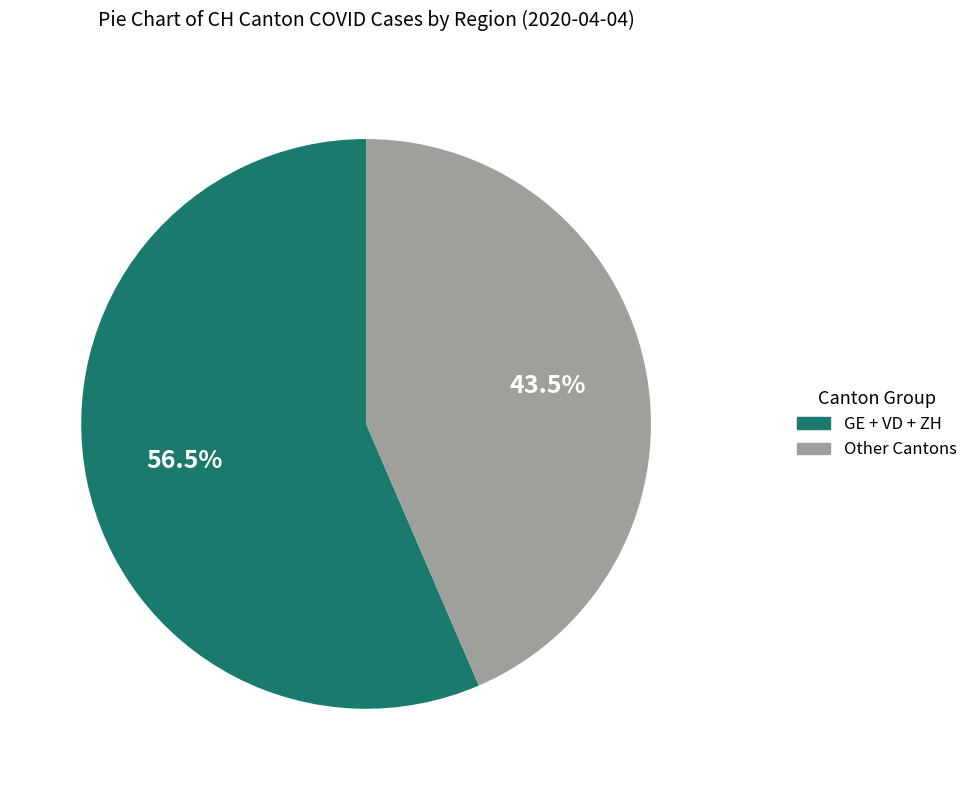

Does any single category account for the majority?

Yes